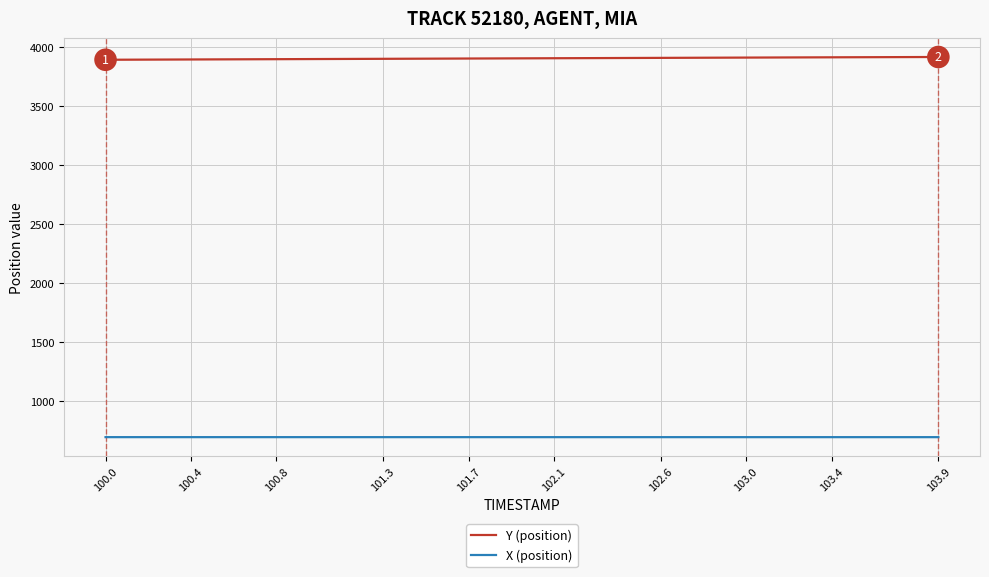

Which series has the largest total across all categories?

Y (position)